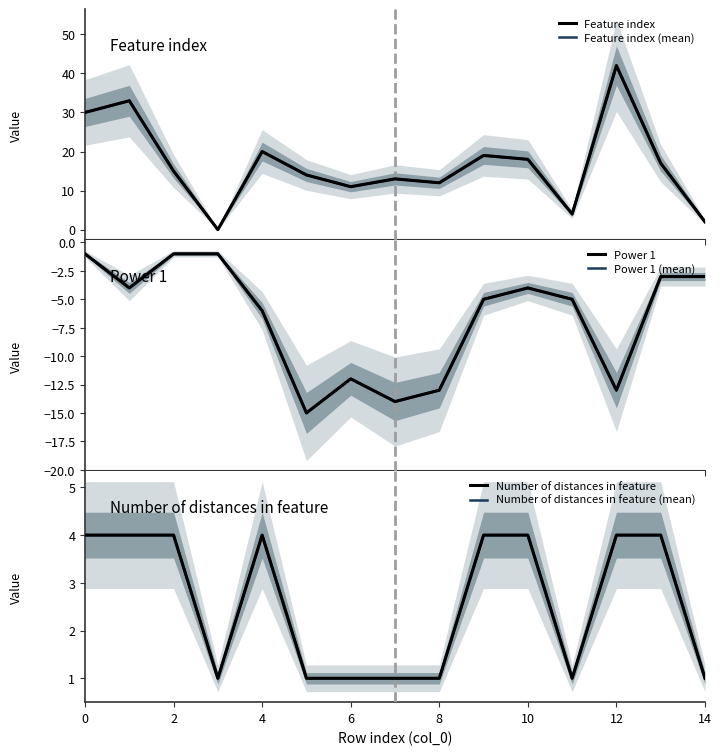

The value of Number of distances in feature (mean) at 14 is 1. True or false?

True